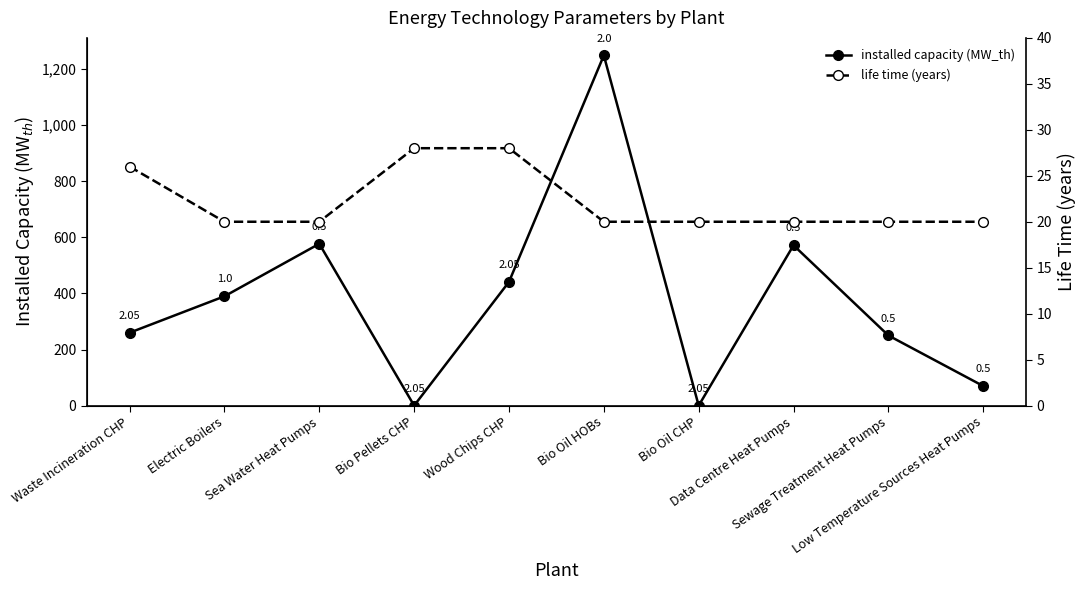

What is the label of the 6th point from the left?

Bio Oil HOBs